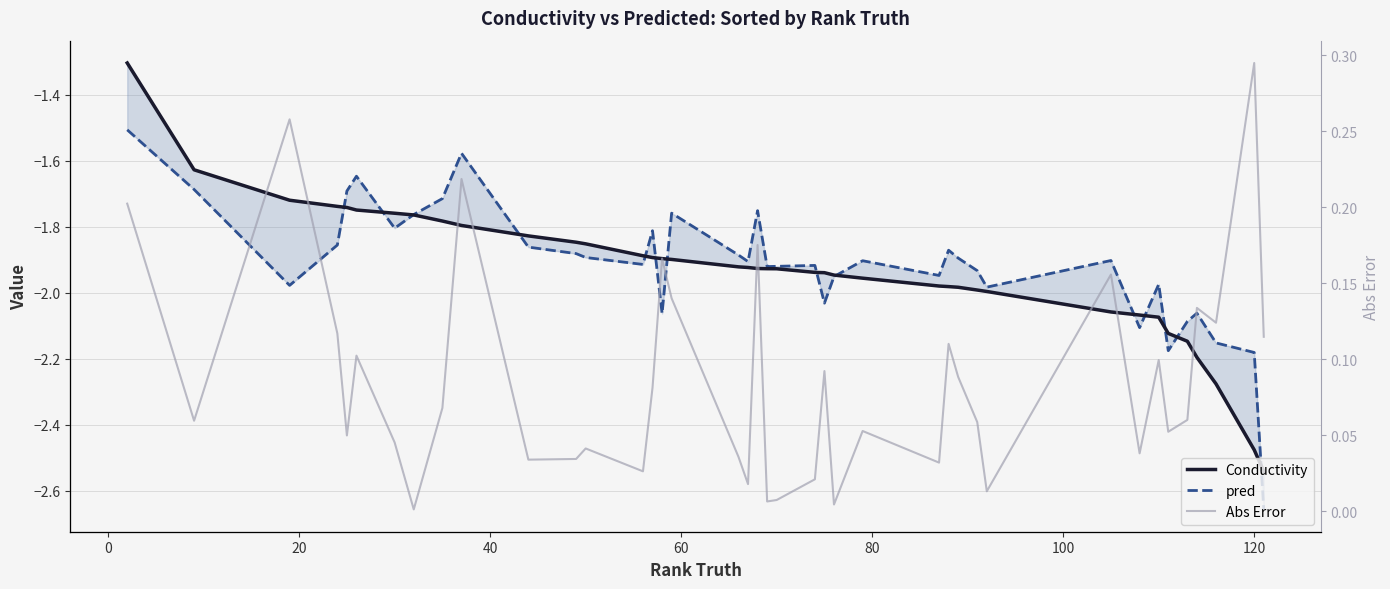

Reading left to right, list all the values displayed in this chart.

Conductivity: -1.3	-1.6	-1.7	-1.7	-1.7	-1.7	-1.8	-1.8	-1.8	-1.8	-1.8	-1.8	-1.9	-1.9	-1.9	-1.9	-1.9	-1.9	-1.9	-1.9	-1.9	-1.9	-1.9	-1.9	-1.9	-2.0	-2.0	-2.0	-2.0	-2.0	-2.0	-2.1	-2.1	-2.1	-2.1	-2.1	-2.2	-2.3	-2.5	-2.5
pred: -1.5	-1.7	-2.0	-1.9	-1.7	-1.6	-1.8	-1.8	-1.7	-1.6	-1.9	-1.9	-1.9	-1.9	-1.8	-2.1	-1.8	-1.9	-1.9	-1.8	-1.9	-1.9	-1.9	-2.0	-2.0	-1.9	-1.9	-1.9	-1.9	-1.9	-2.0	-1.9	-2.1	-2.0	-2.2	-2.1	-2.1	-2.2	-2.2	-2.7
Abs Error: 0.2	0.1	0.3	0.1	0.0	0.1	0.0	0.0	0.1	0.2	0.0	0.0	0.0	0.0	0.1	0.2	0.1	0.0	0.0	0.2	0.0	0.0	0.0	0.1	0.0	0.1	0.0	0.1	0.1	0.1	0.0	0.2	0.0	0.1	0.1	0.1	0.1	0.1	0.3	0.1